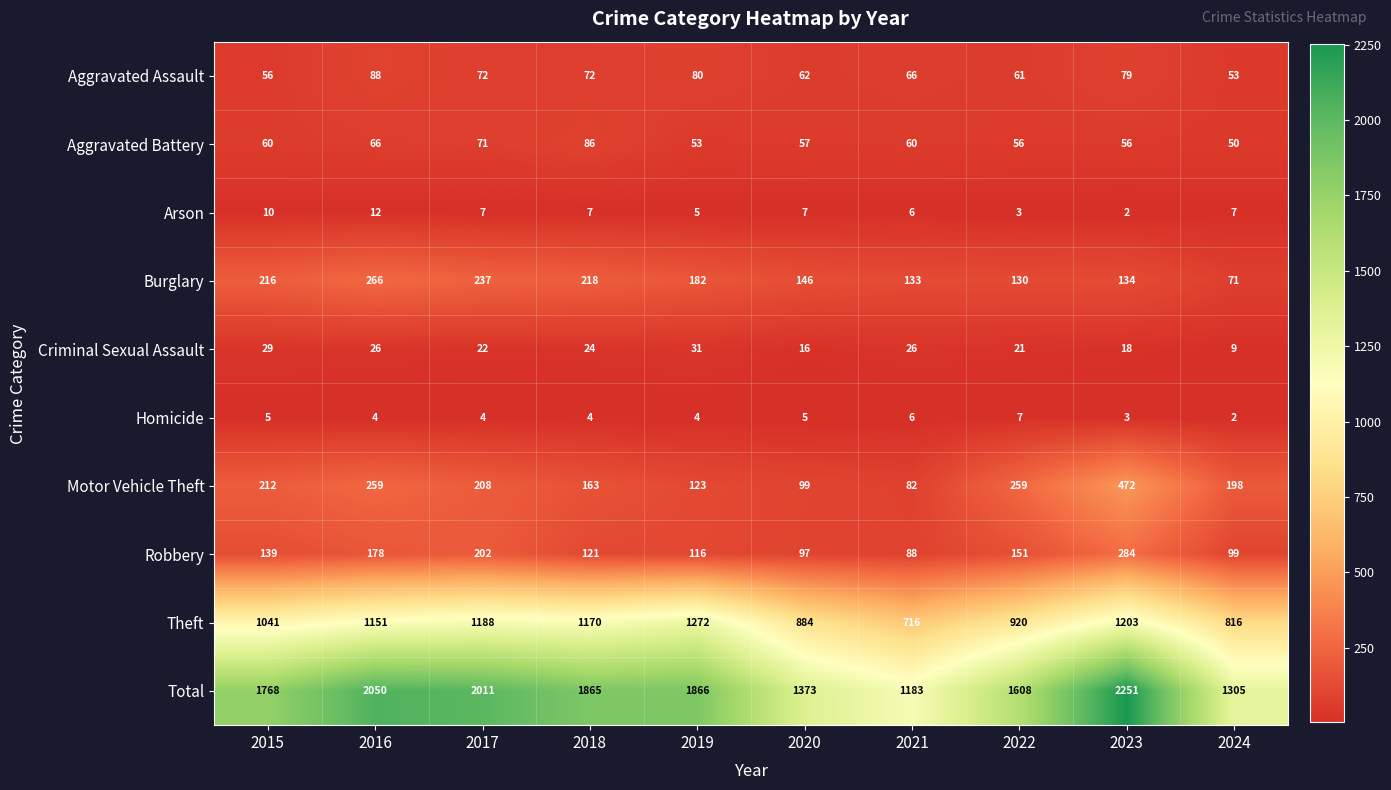

At how many categories does at least one series exceed 1361?

8